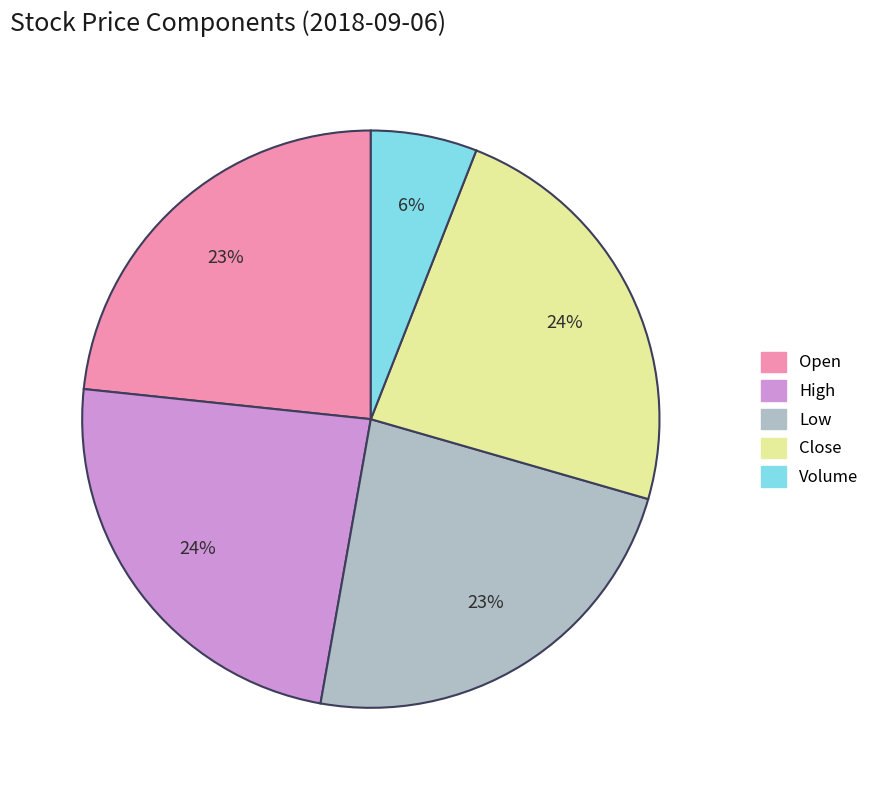

To the nearest percent, what is the average slice percentage?

20%